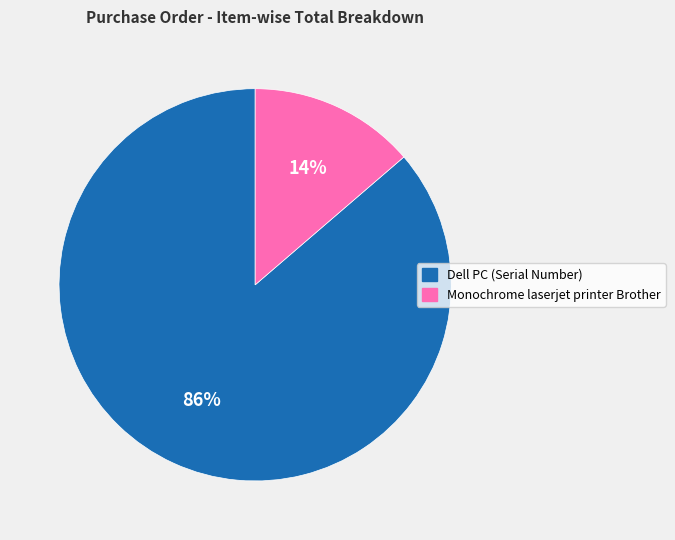

To the nearest percent, what portion does Monochrome laserjet printer Brother represent?

14%